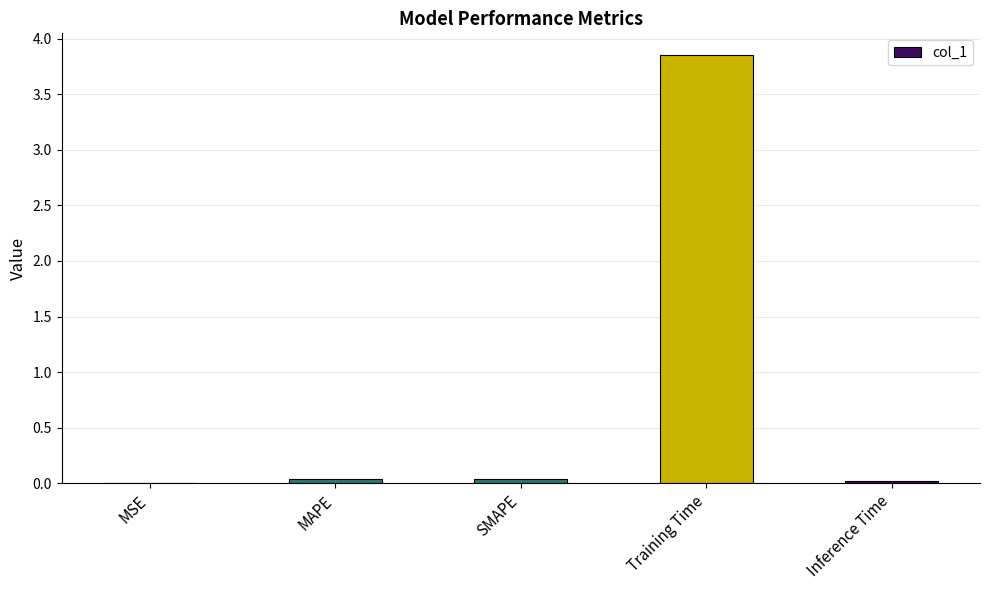

Which category has the highest value across all series?

Training Time